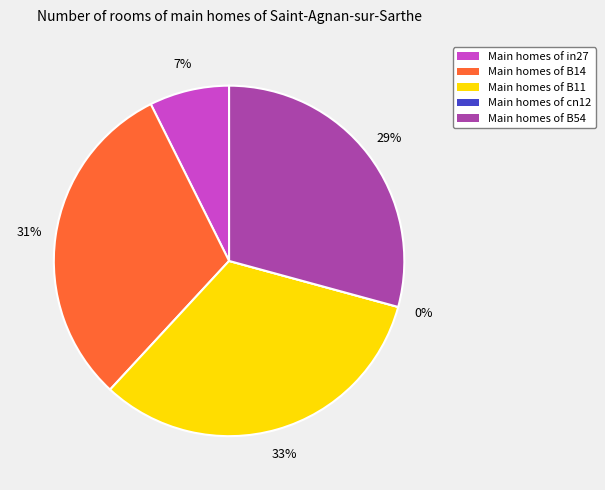

What is the total percentage of B54 and cn12?

29.2%